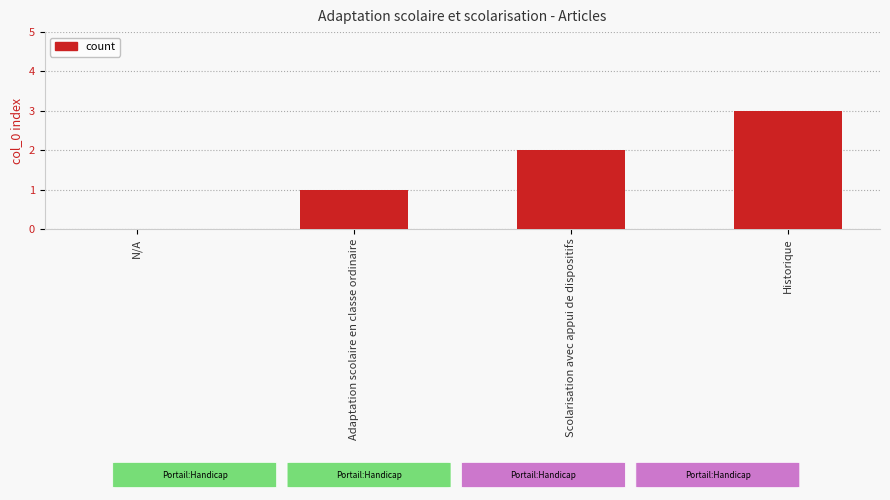

What is the greatest value displayed?

3